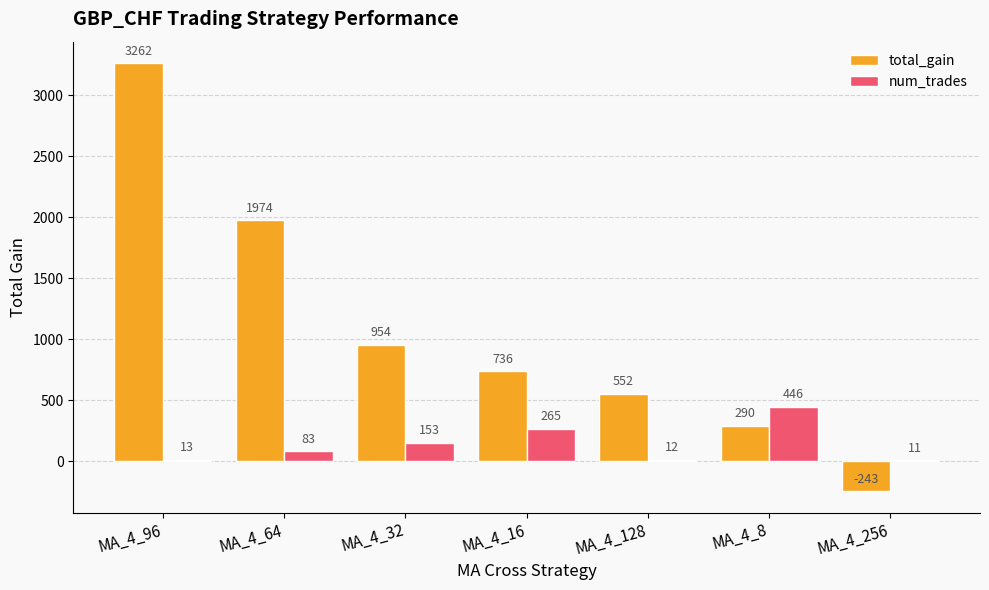

At which label is total_gain closest to 1509?

MA_4_64